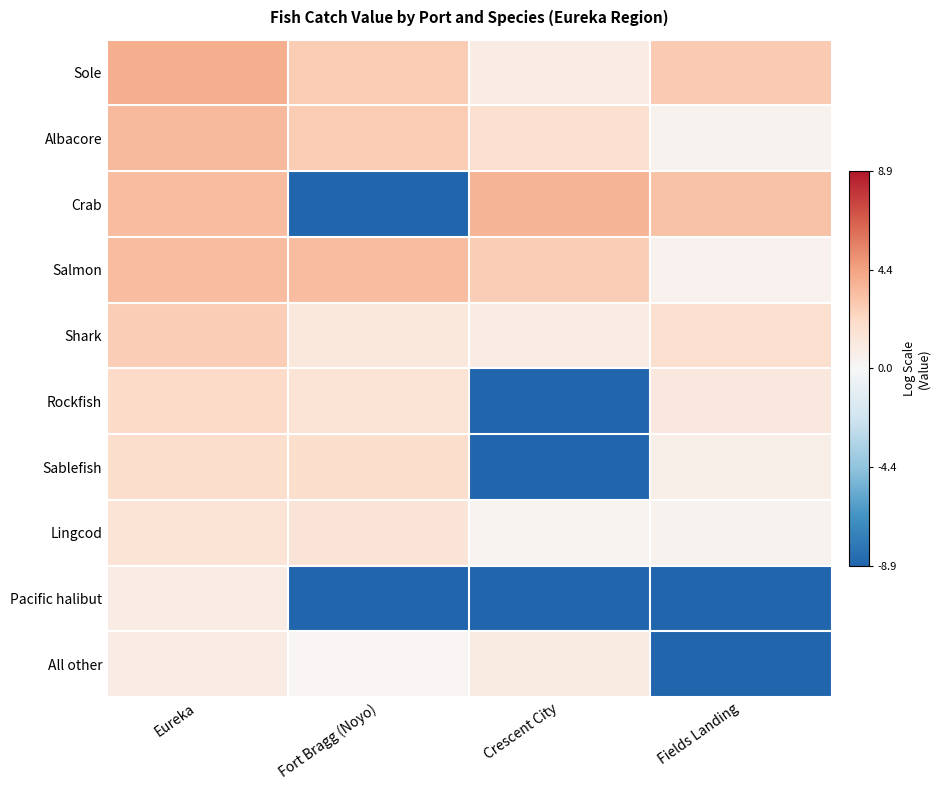

Reading left to right, extract all data points from this chart.

Sole: Eureka=4.0	Fort Bragg (Noyo)=2.8	Crescent City=0.9	Fields Landing=2.8
Albacore: Eureka=3.6	Fort Bragg (Noyo)=2.8	Crescent City=1.8	Fields Landing=0.4
Crab: Eureka=3.5	Fort Bragg (Noyo)=-8.9	Crescent City=3.8	Fields Landing=3.2
Salmon: Eureka=3.4	Fort Bragg (Noyo)=3.4	Crescent City=2.8	Fields Landing=0.4
Shark: Eureka=2.7	Fort Bragg (Noyo)=1.2	Crescent City=0.9	Fields Landing=1.8
Rockfish: Eureka=2.1	Fort Bragg (Noyo)=1.6	Crescent City=-8.9	Fields Landing=1.1
Sablefish: Eureka=1.9	Fort Bragg (Noyo)=1.9	Crescent City=-8.9	Fields Landing=0.7
Lingcod: Eureka=1.5	Fort Bragg (Noyo)=1.4	Crescent City=0.3	Fields Landing=0.4
Pacific halibut: Eureka=0.8	Fort Bragg (Noyo)=-8.9	Crescent City=-8.9	Fields Landing=-8.9
All other: Eureka=0.9	Fort Bragg (Noyo)=0.2	Crescent City=0.9	Fields Landing=-8.9